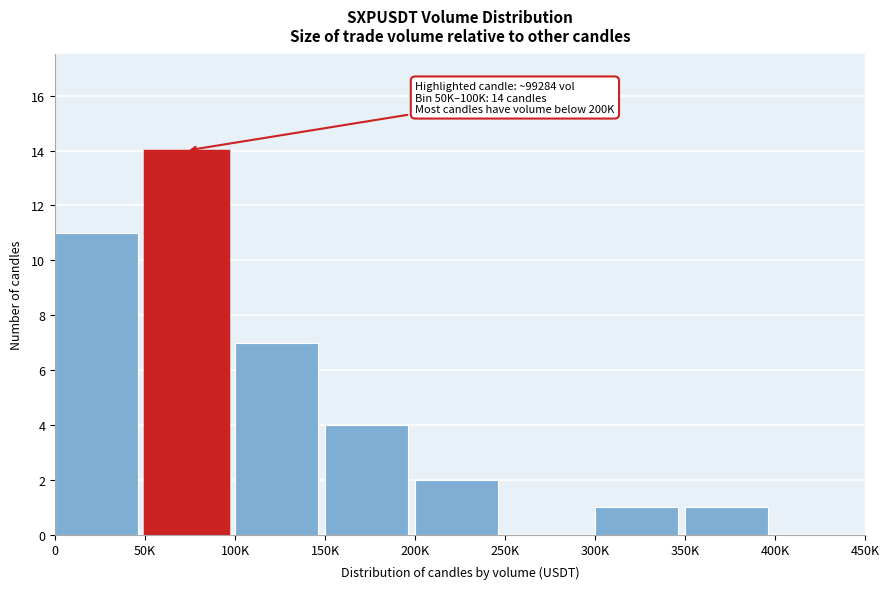

Reading left to right, list all the values displayed in this chart.

0=11	50K=14	100K=7	150K=4	200K=2	250K=0	300K=1	350K=1	400K=0